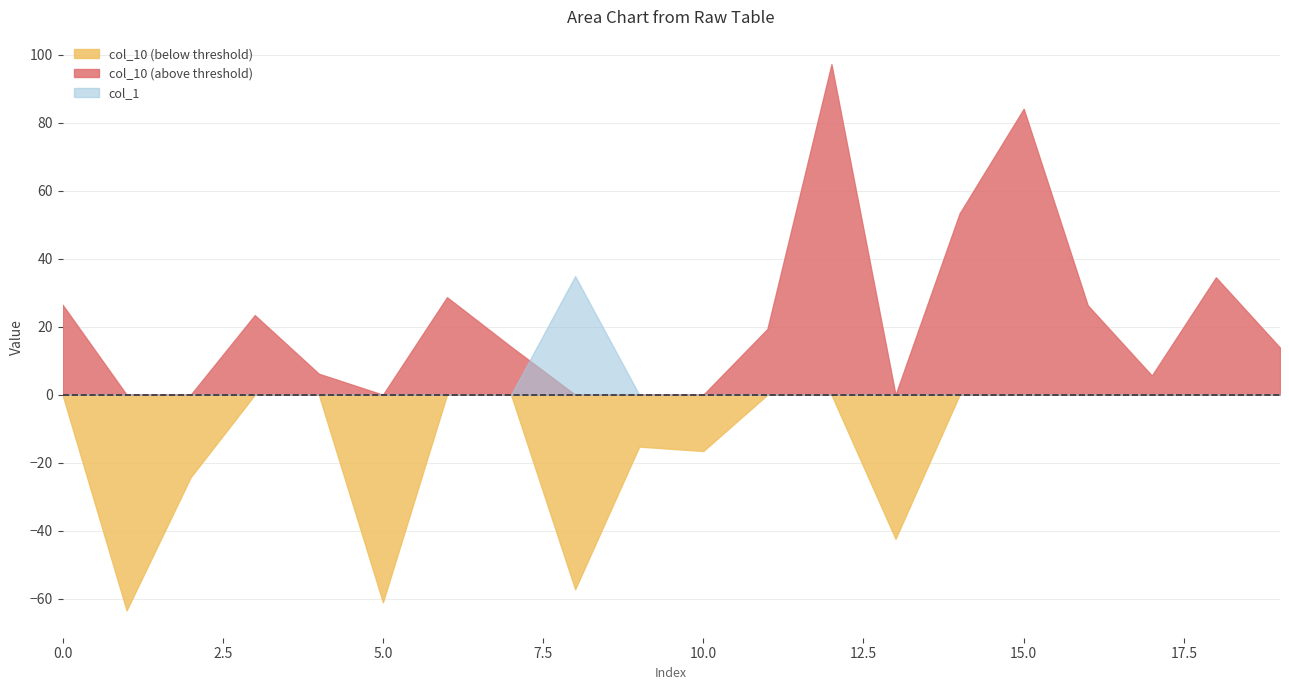

How many values in col_10 are below zero?

7